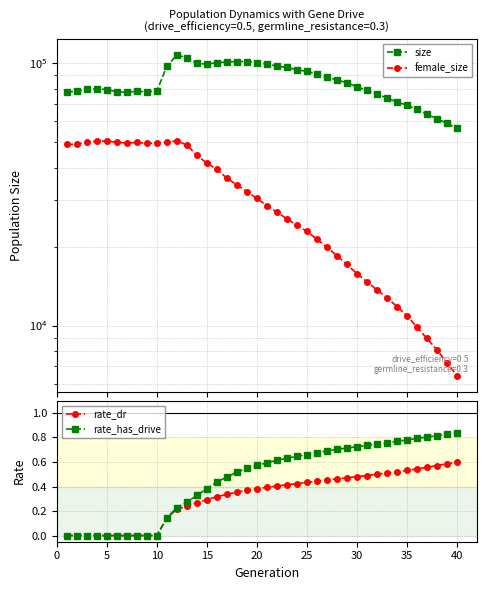

The value of rate_dr at 5 is -0.3. True or false?

False